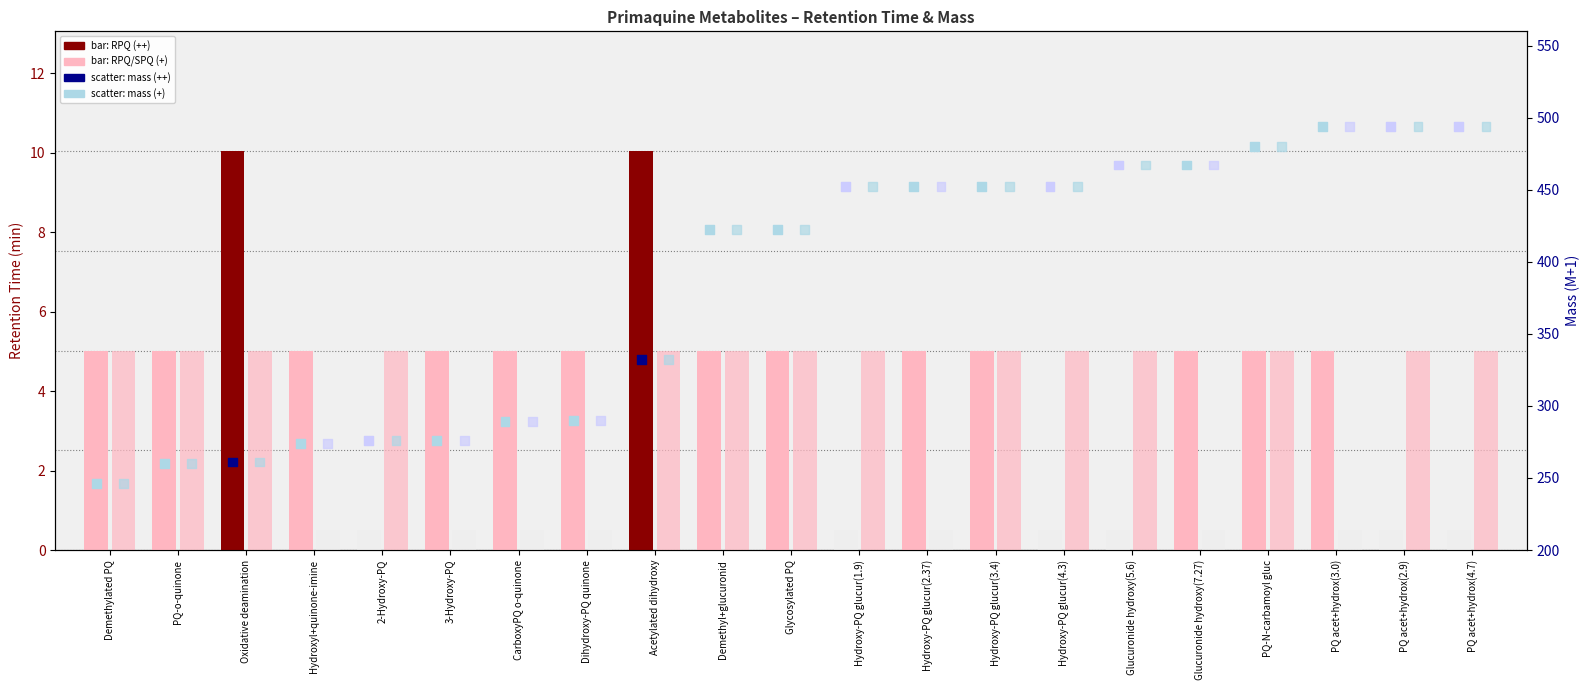

Which series has the widest spread of Y values?

Mass RPQ